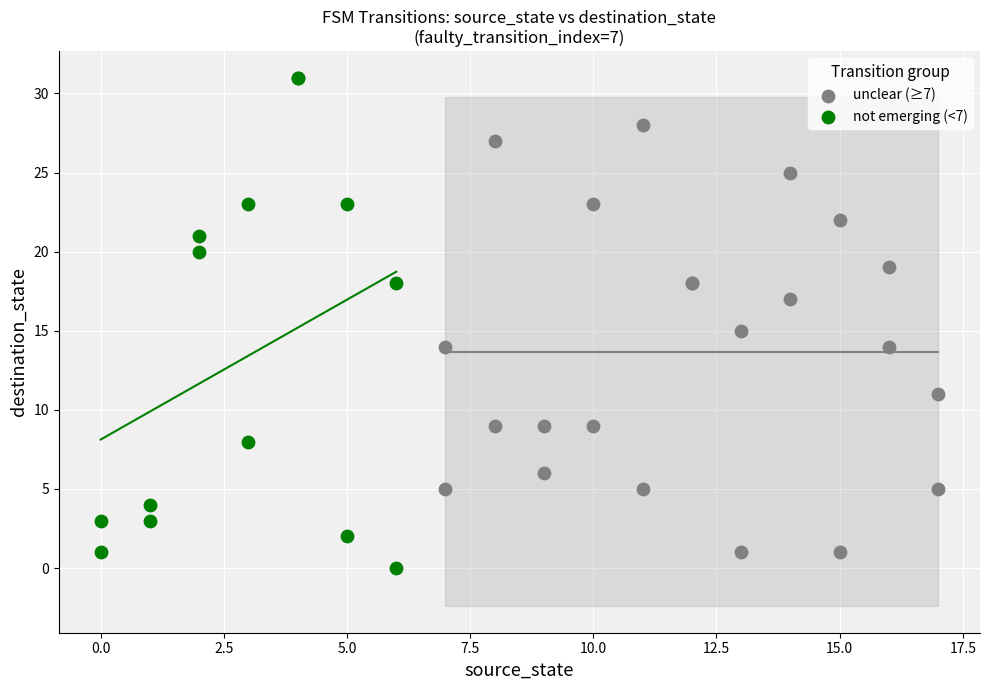

Which series contains the highest Y value?

not emerging (<7)